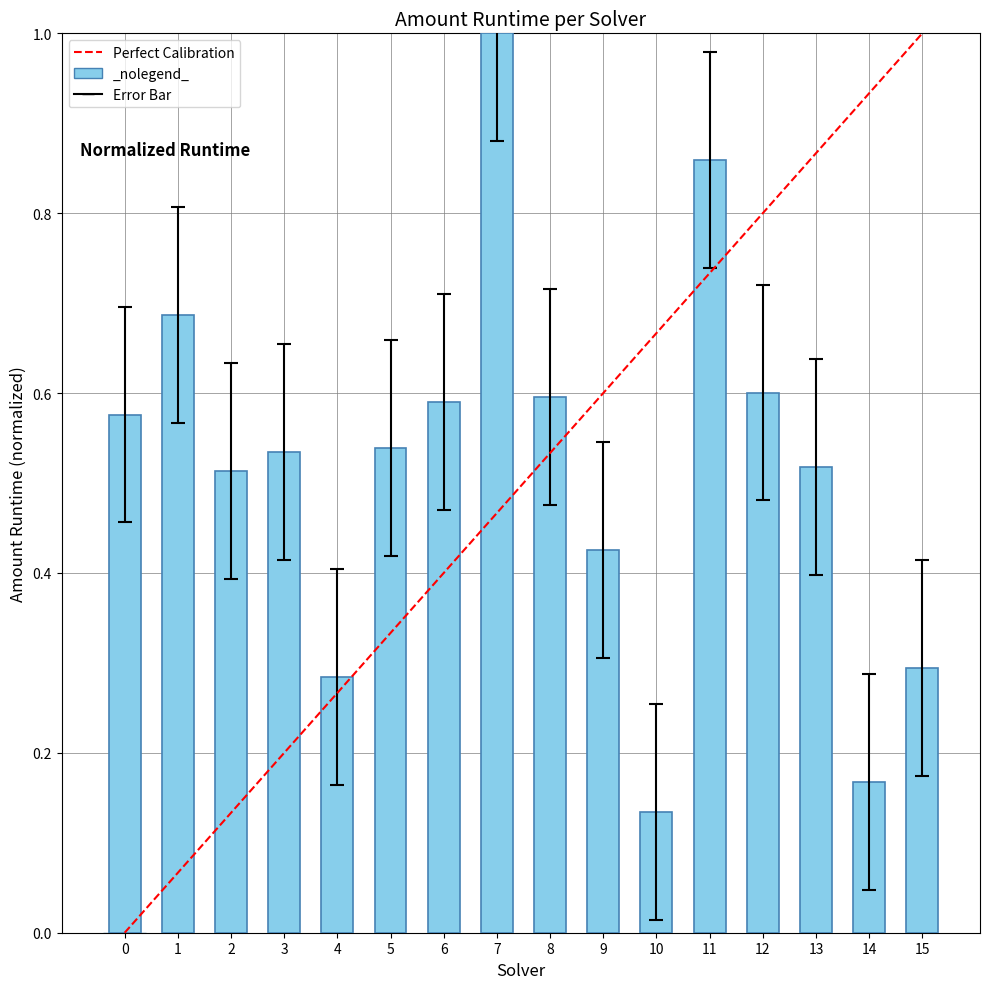

How many data points does each series have?

16